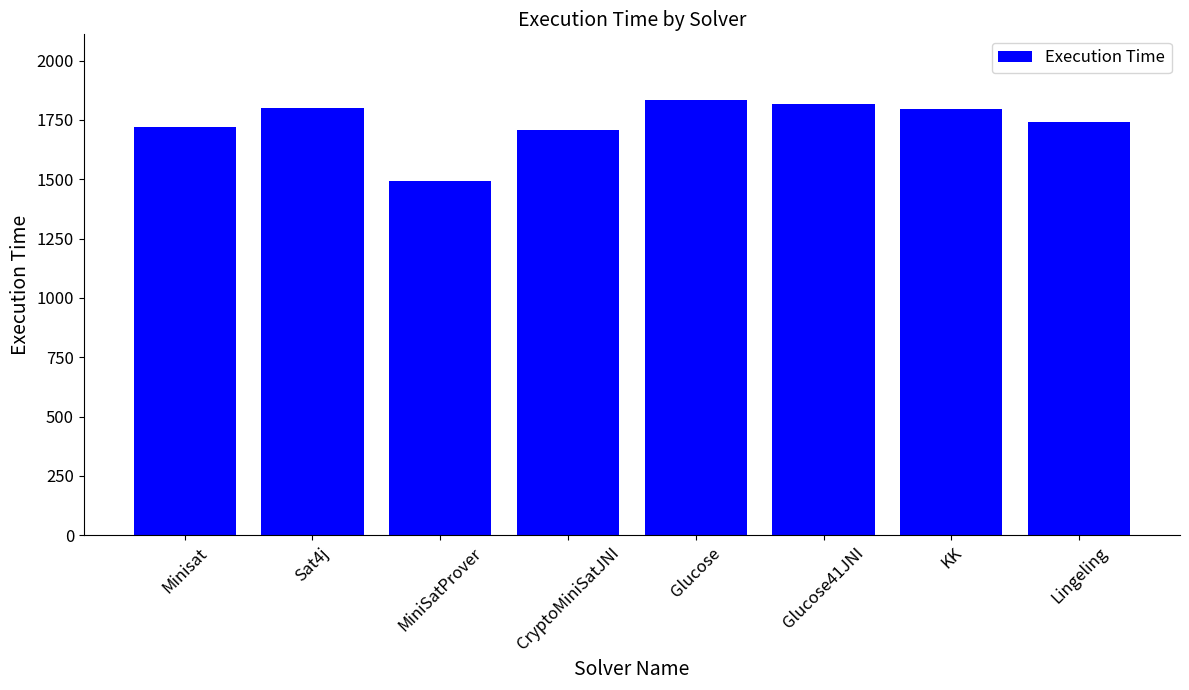

Does the chart contain stacked bars?

No